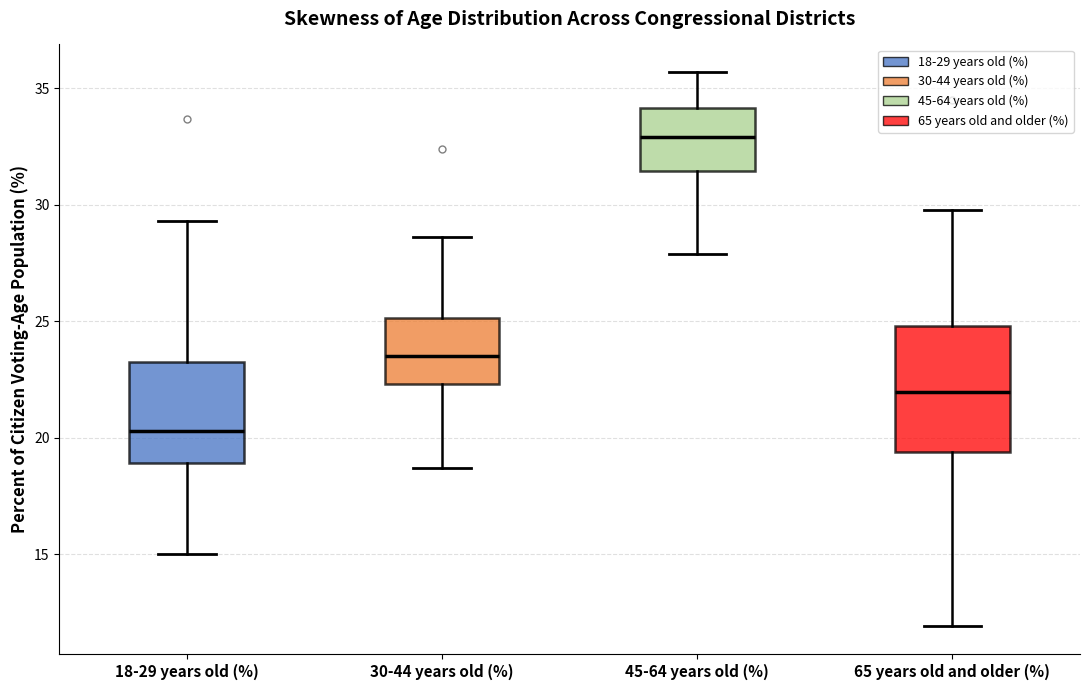

Which box's median line is the highest?

45-64 years old (%)